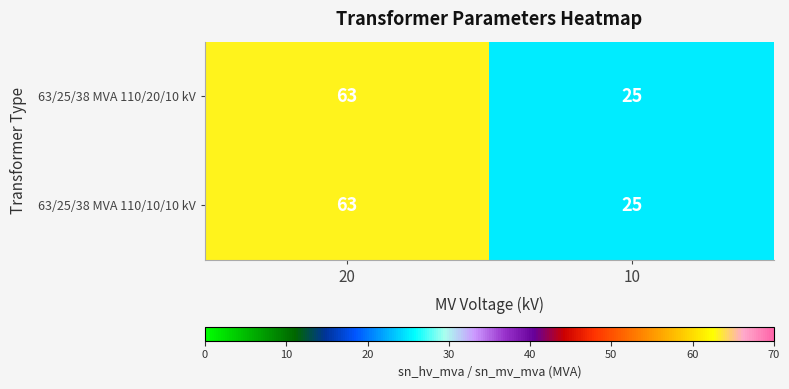

Is the value of 63/25/38 MVA 110/20/10 kV at 20 greater than the value of 63/25/38 MVA 110/10/10 kV at 10?

Yes